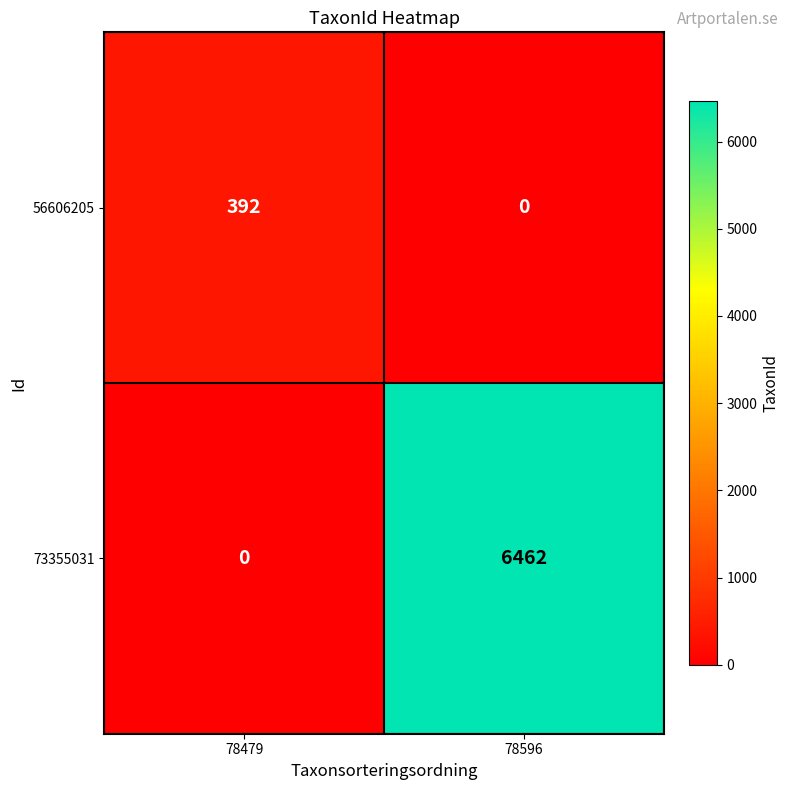

Rank the series at 78479 from lowest to highest value.

73355031, 56606205